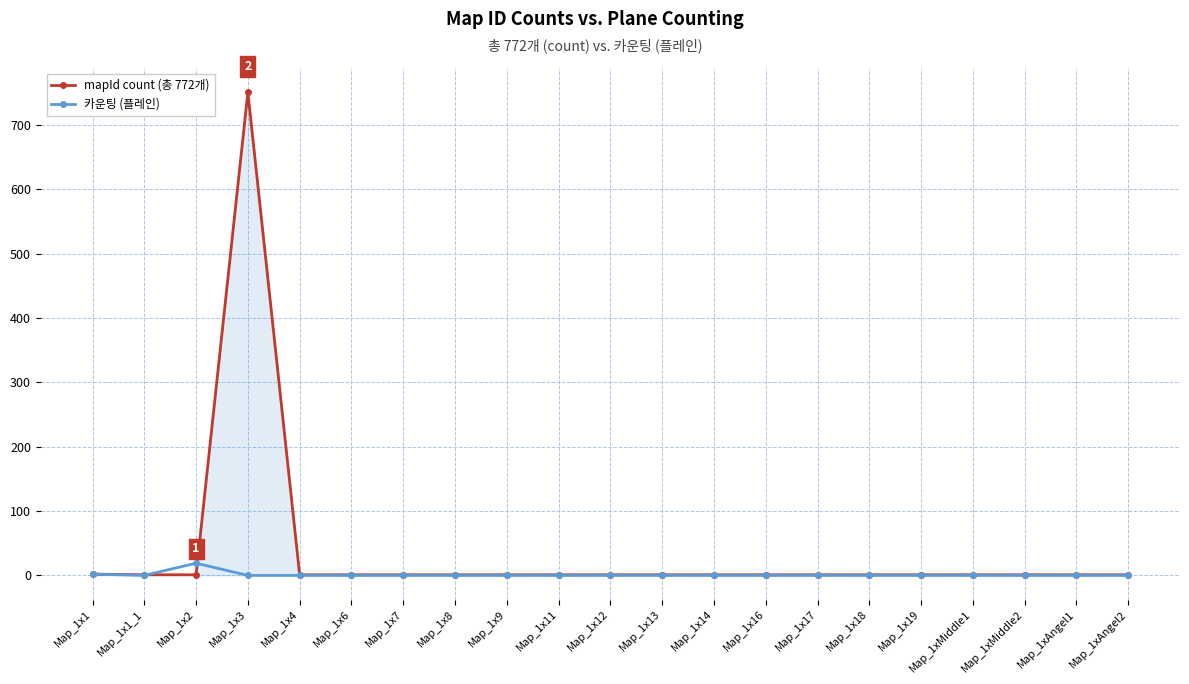

Does the chart display data point markers on the line(s)?

Yes